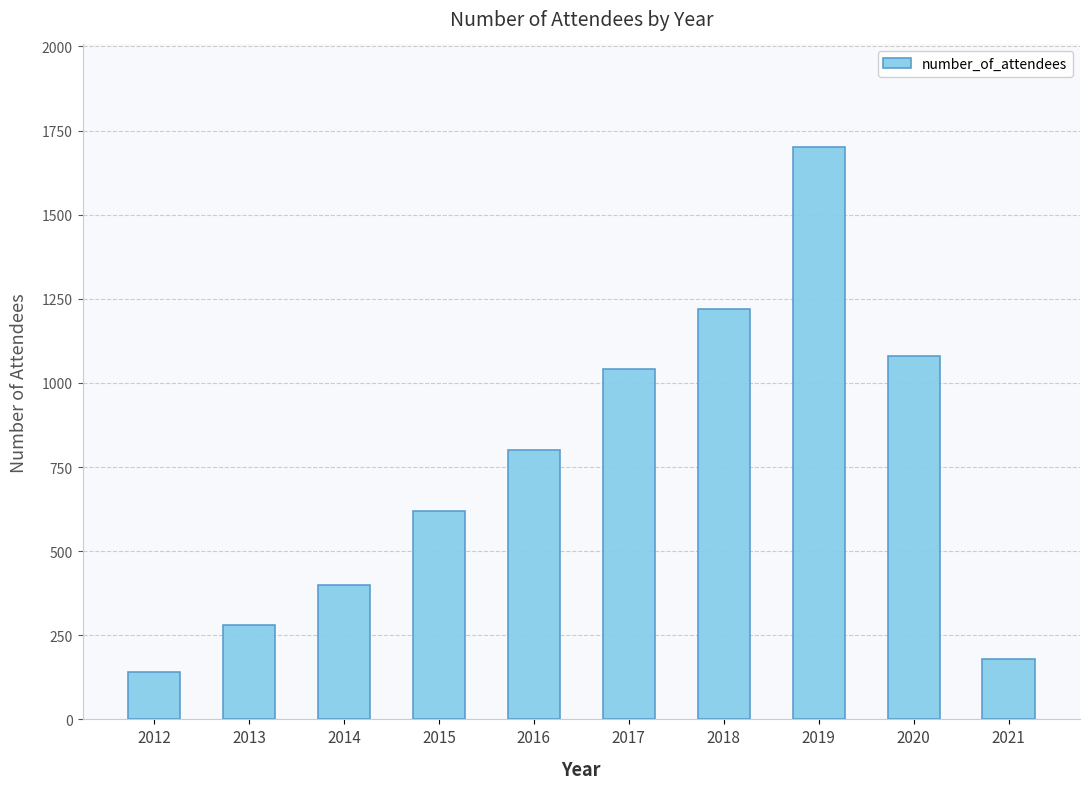

What is the value of the 5th bar from the left?

800